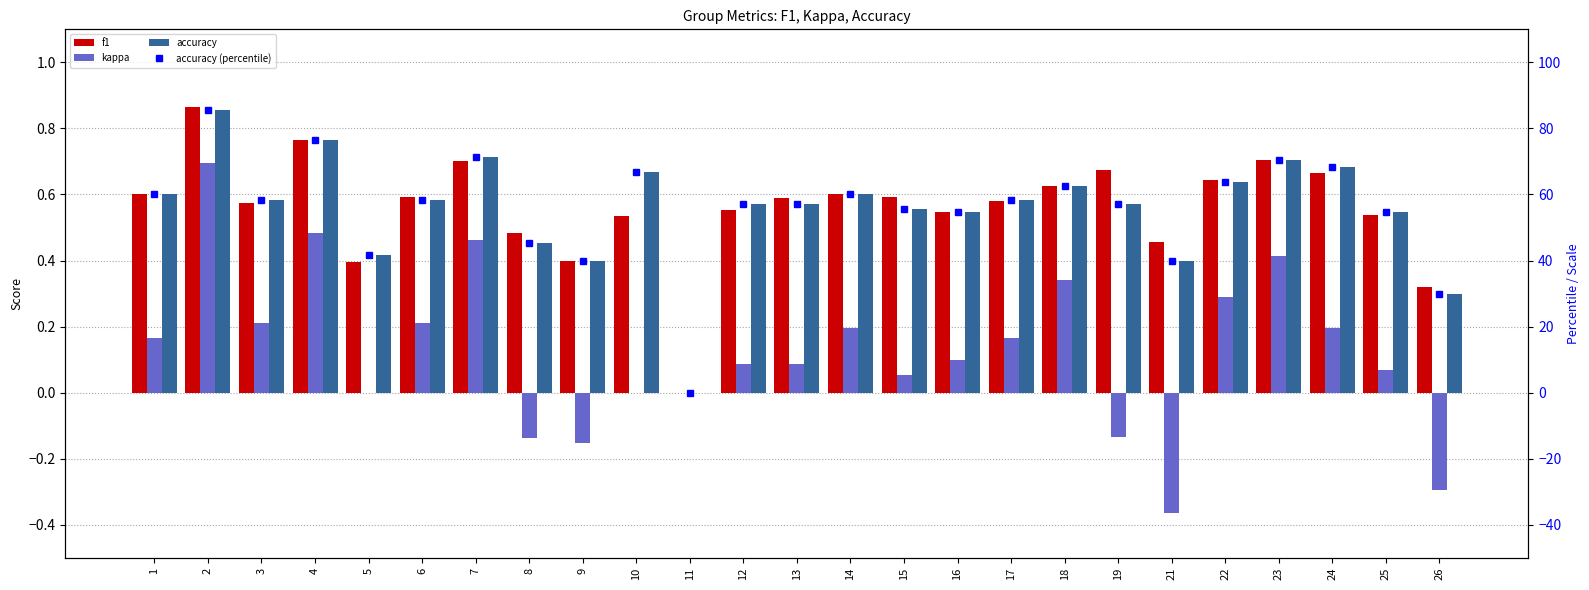

What are all the series names shown in the legend?

f1, kappa, accuracy, accuracy (percentile)